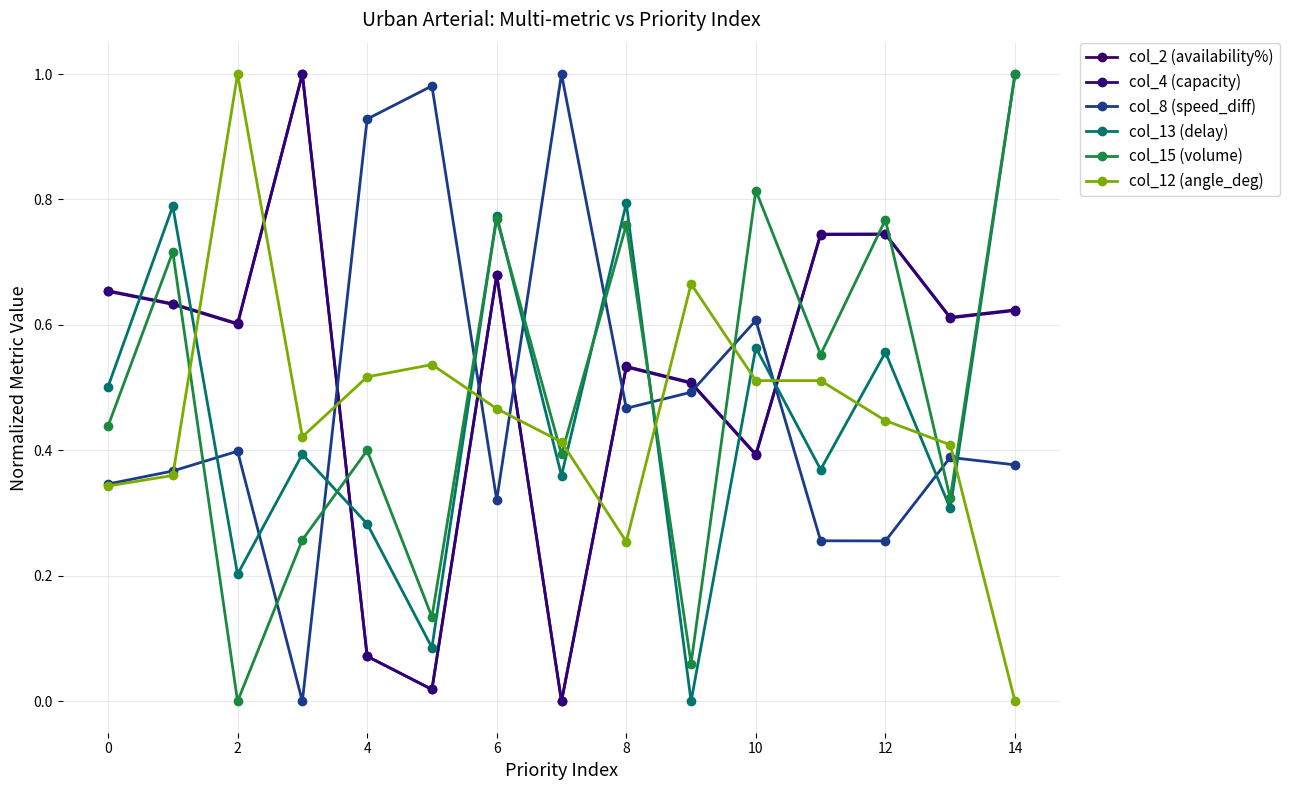

How many times do col_2 (availability%) and col_13 (delay) cross each other?

7